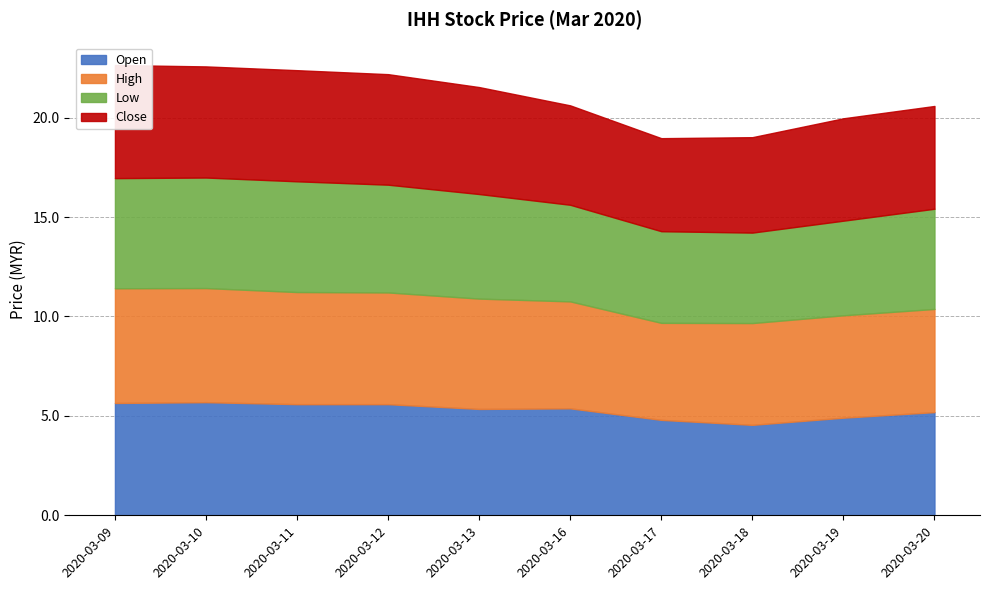

True or false: open and high intersect in this chart.

False